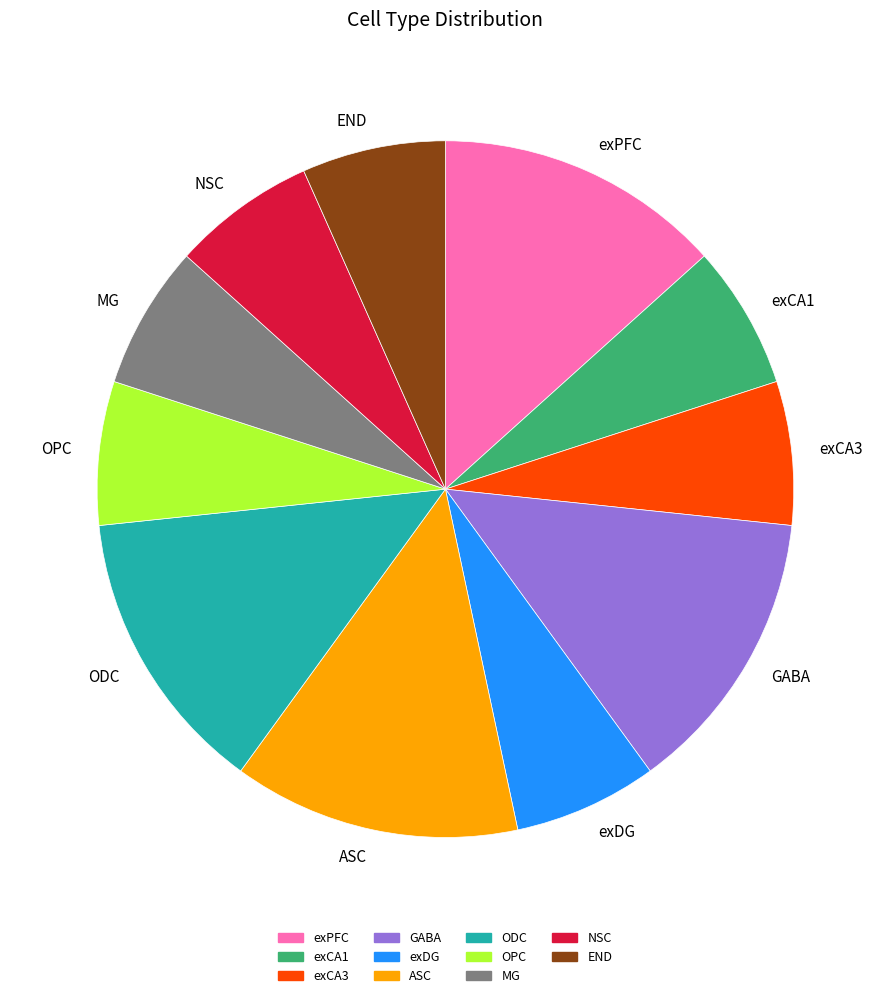

How many slices are in this pie chart?

11